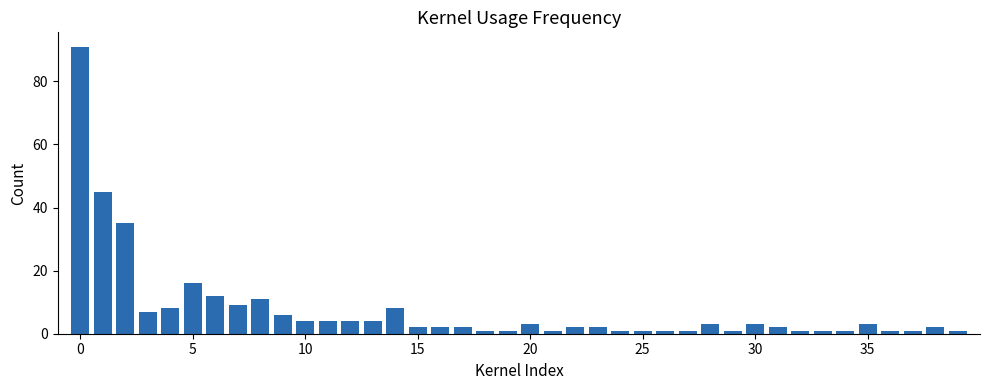

Does the chart contain any negative values?

No